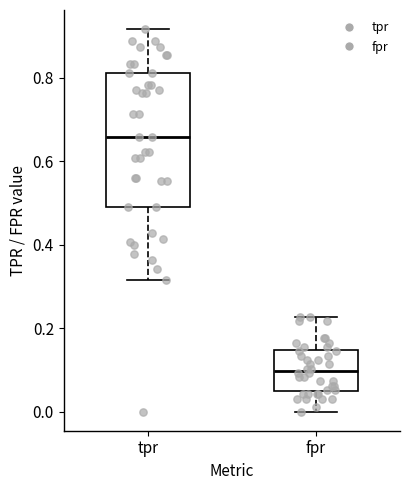

Reading left to right, read every box against the y-axis: the position of its median line, the range the box covers, and the ends of its whiskers. The values are not printed on the chart, so give them approximately, as read against the axis.

tpr: median 0.66, box 0.48 to 0.82, whiskers 0.32 to 0.92
fpr: median 0.10, box 0.04 to 0.14, whiskers 0.00 to 0.22